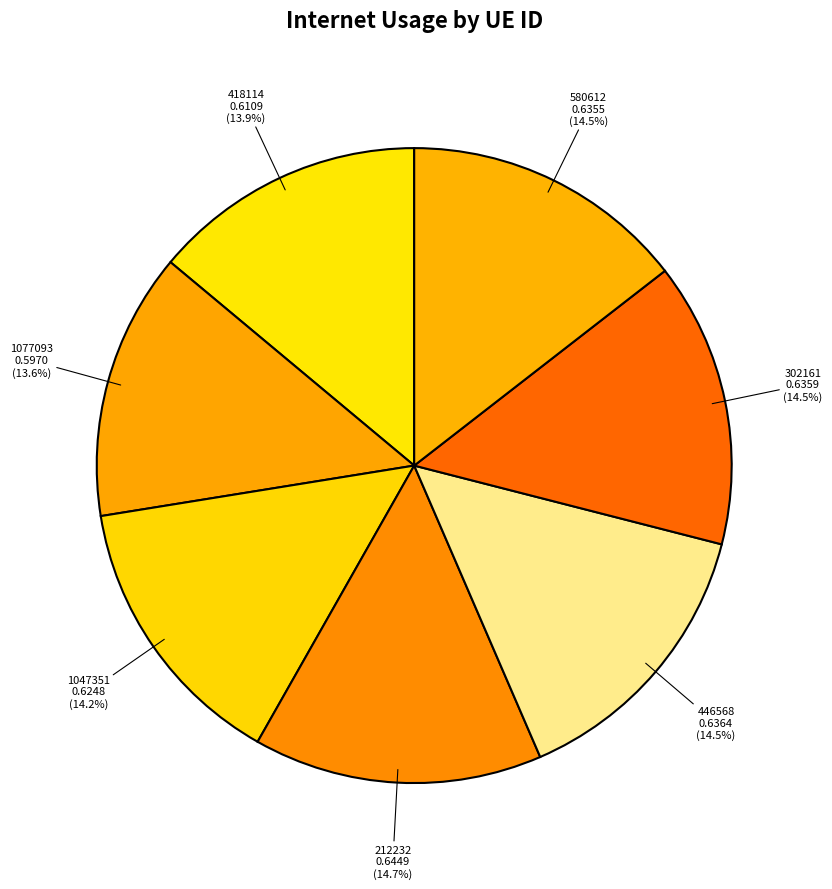

Is there a majority slice in this chart?

No